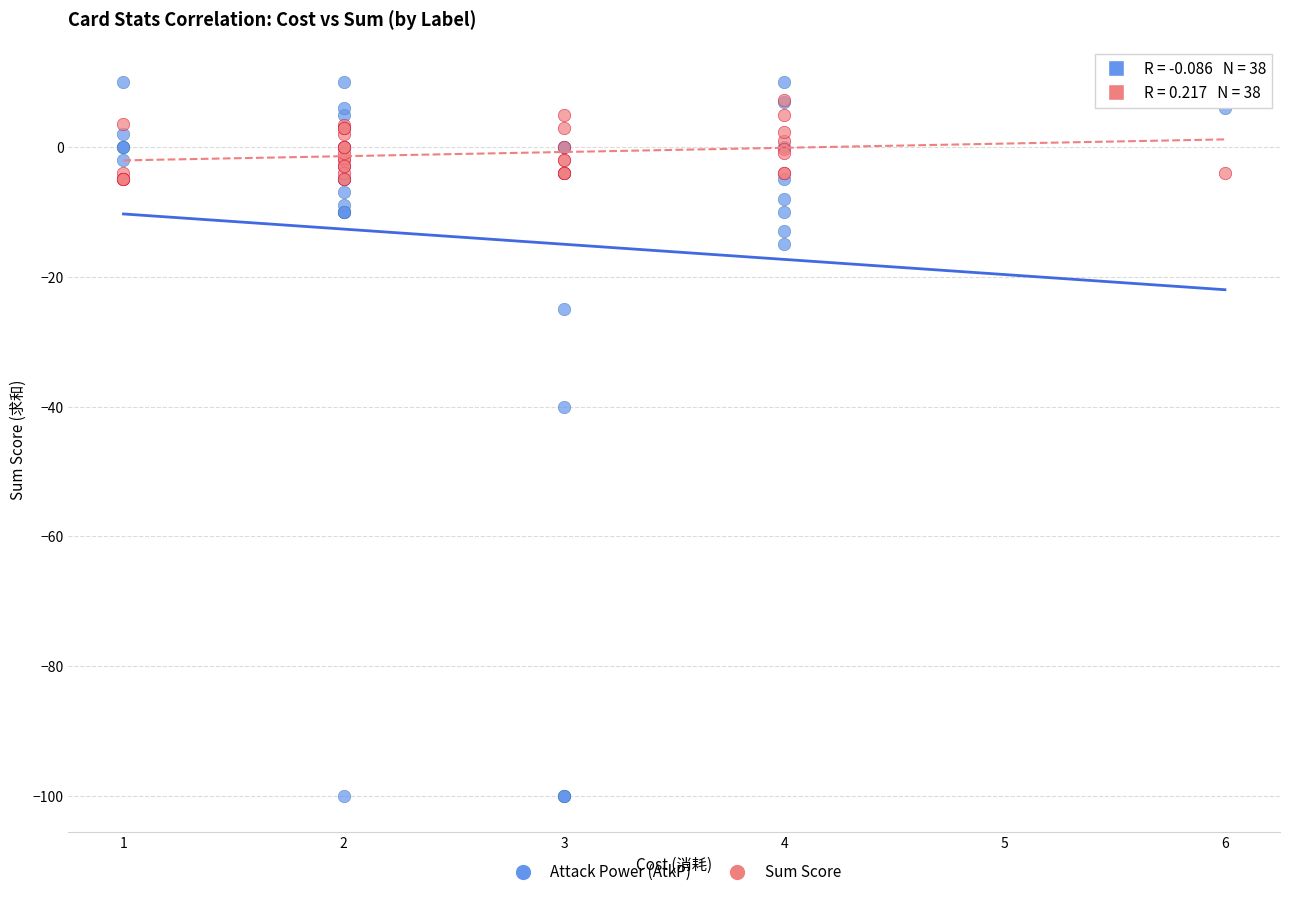

Across all series, what Y value is closest to -45?

-40.0